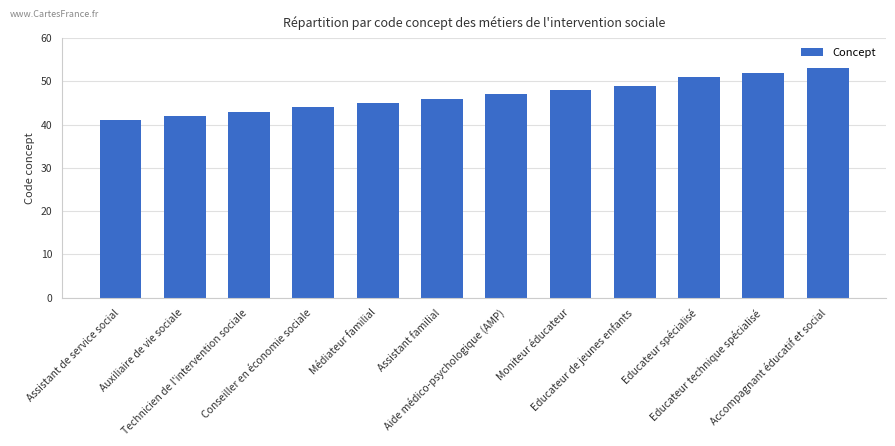

Read the value at Auxiliaire de vie sociale, to the nearest 10.

40